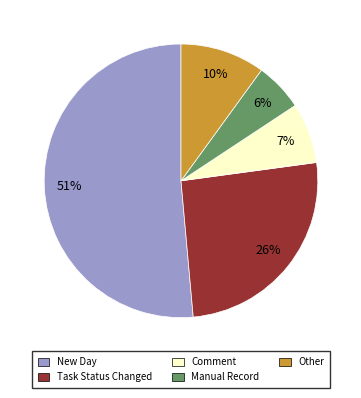

Does New Day account for over 50% of the chart?

Yes